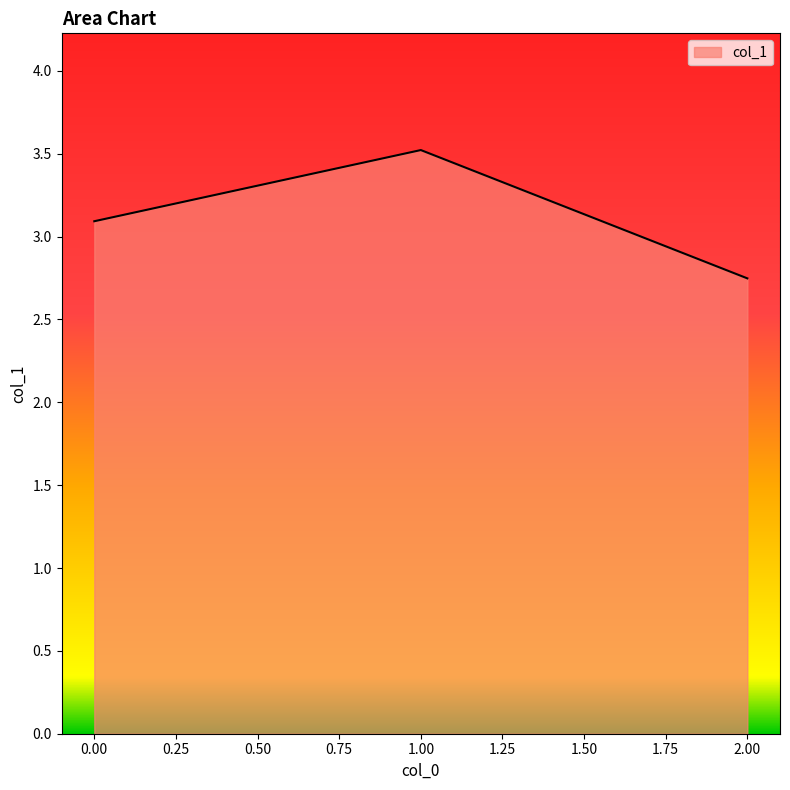

Approximately how many times larger is the value at 2.00 compared to 0.00?

0.9